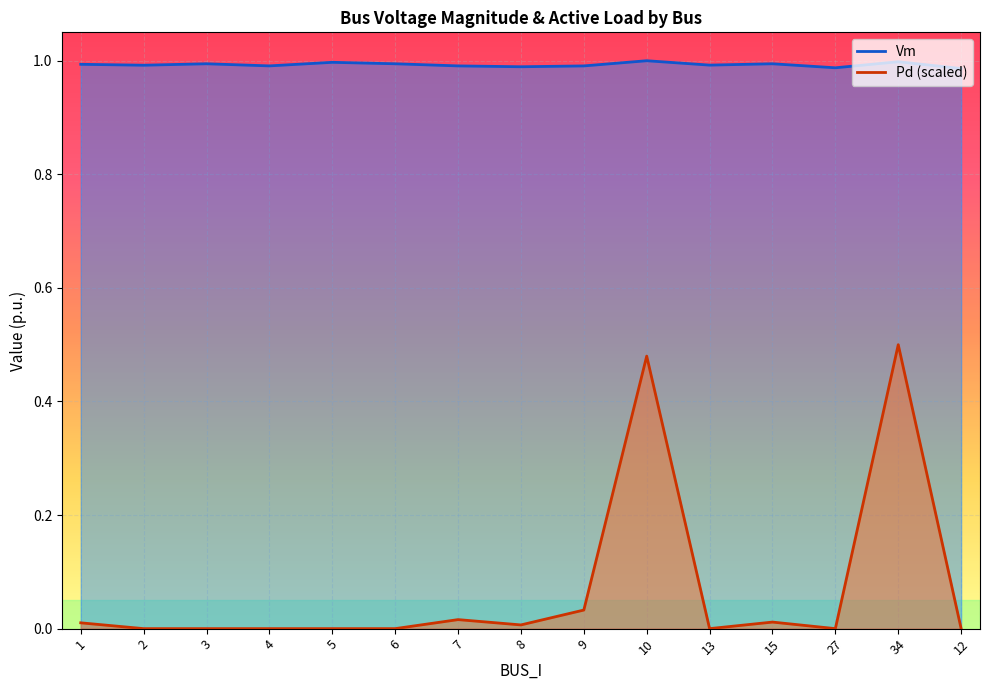

True or false: Pd and Vm cross at least once.

False